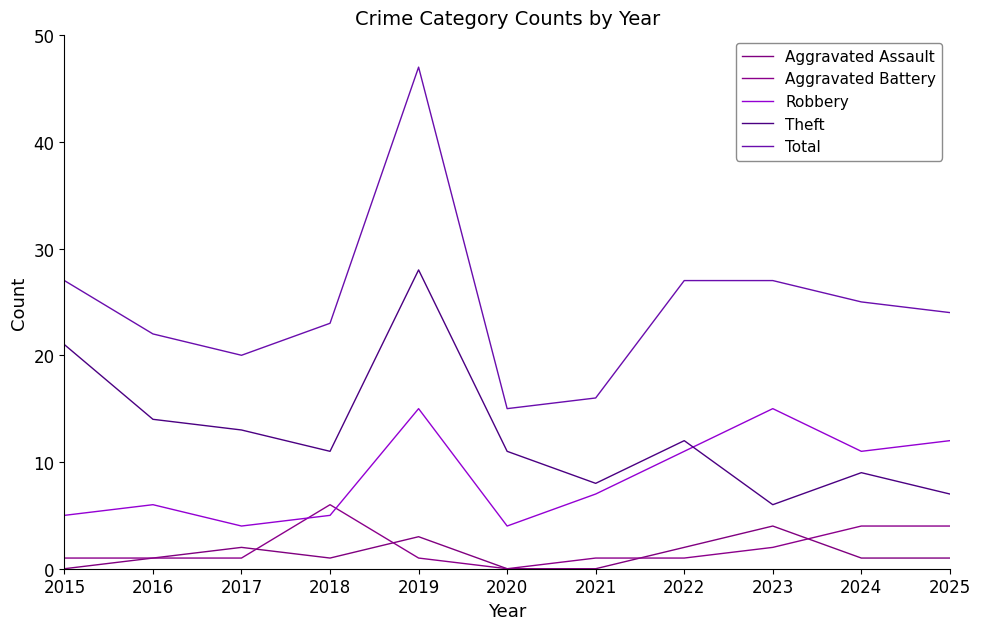

True or false: Robbery and Theft intersect in this chart.

True